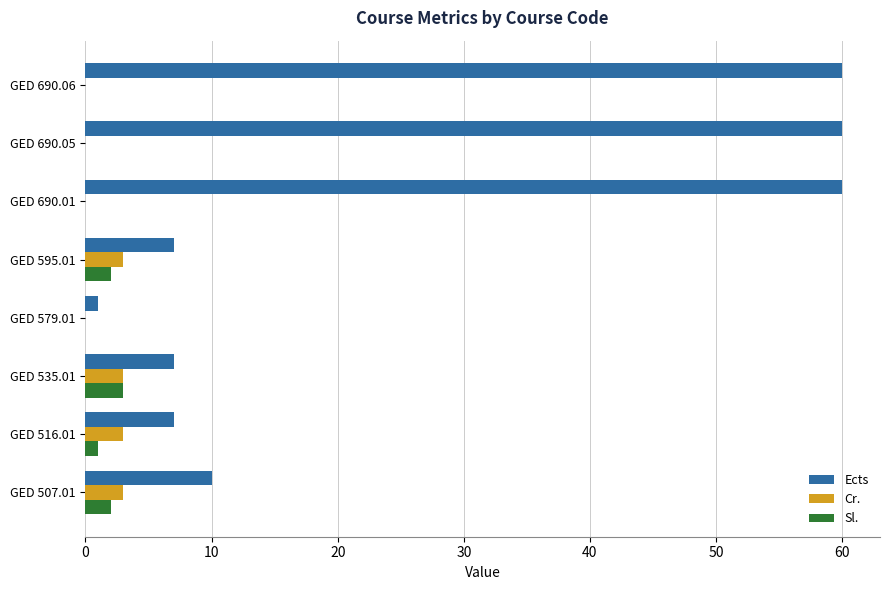

Where is Ects nearest to the value 30?

GED 507.01